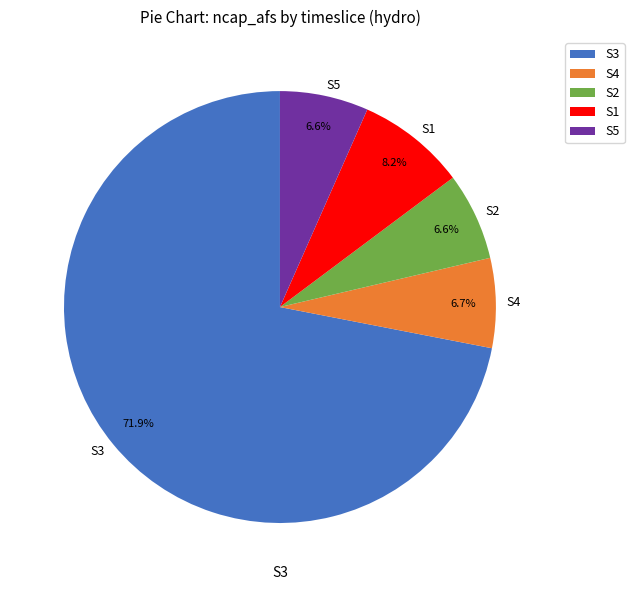

Is there any slice that represents more than half of the pie?

Yes